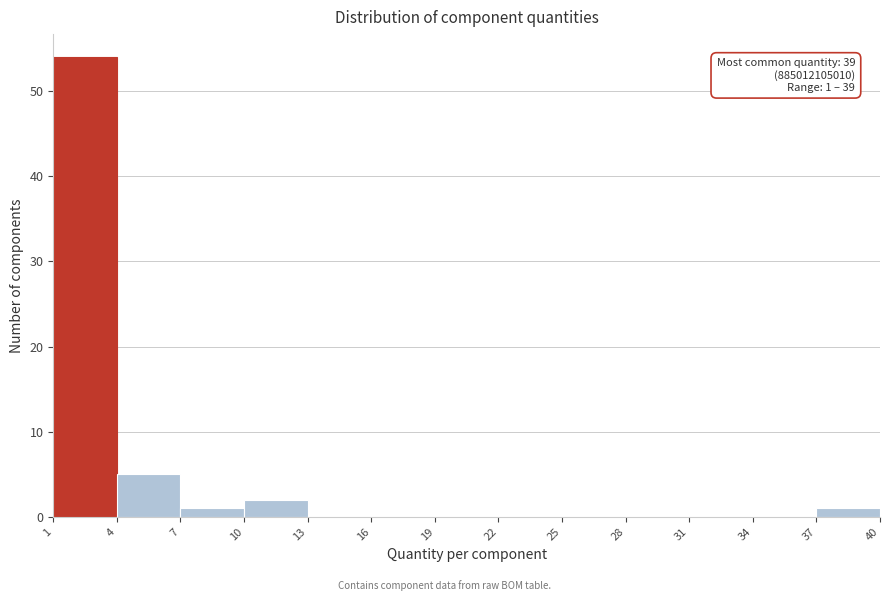

Which range on the x-axis has the tallest bar?

1 to 4